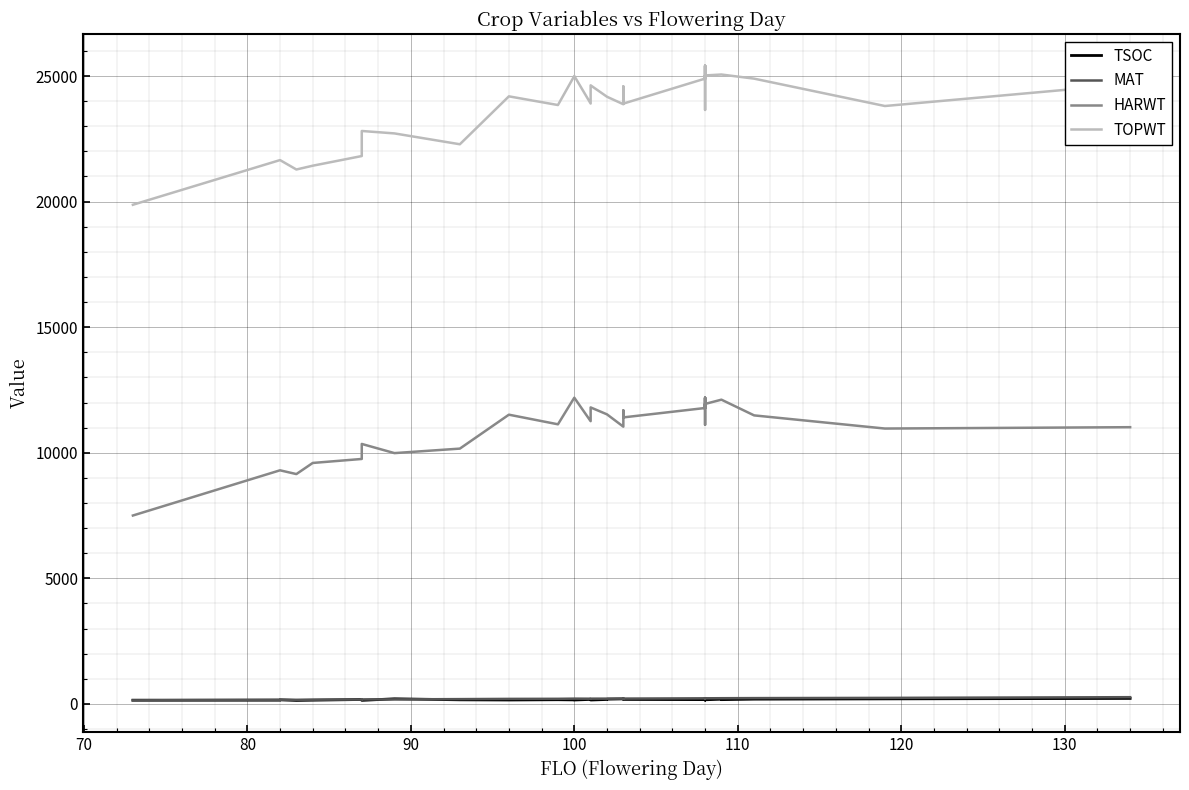

What is the sum of all TOPWT values?

810423